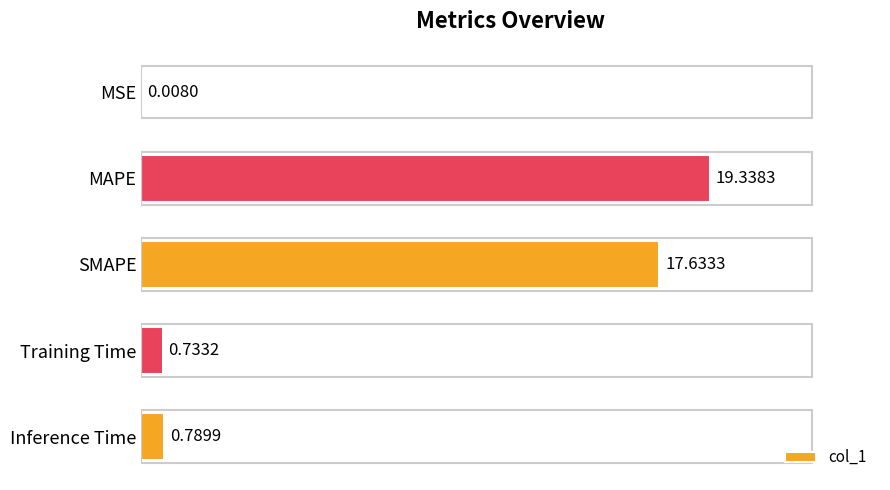

Which has a higher value, SMAPE or MSE?

SMAPE